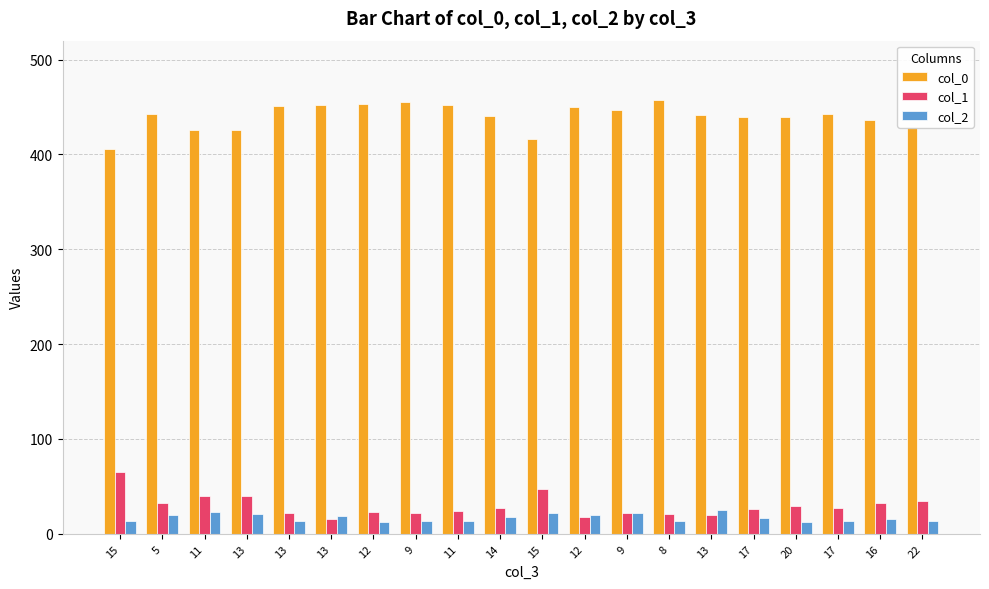

What are all the series names shown in the legend?

col_0, col_1, col_2